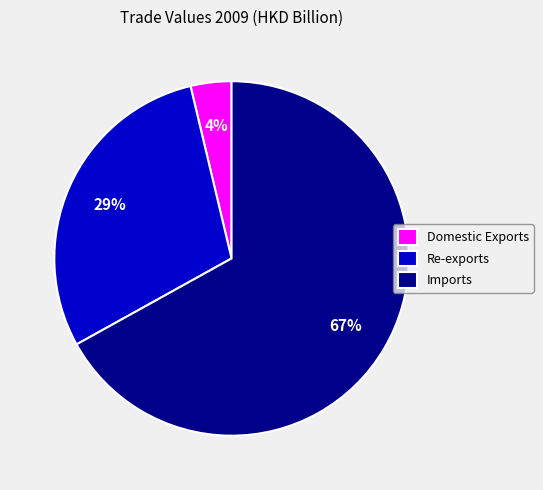

Is there a majority slice in this chart?

Yes